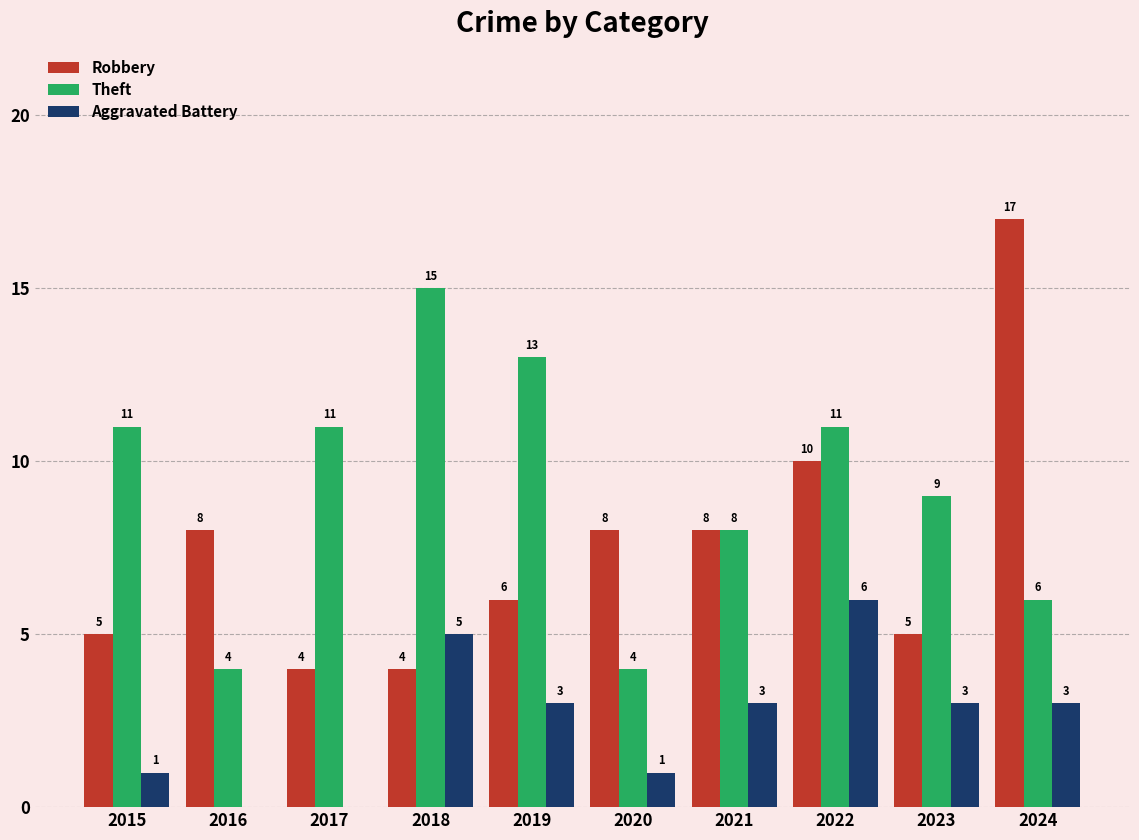

Does the chart contain stacked bars?

No